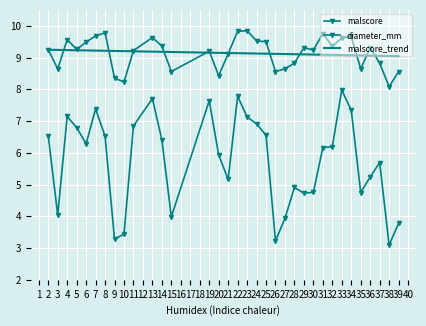

Rank the series by their maximum value, from lowest to highest.

diameter_mm, malscore_trend, malscore